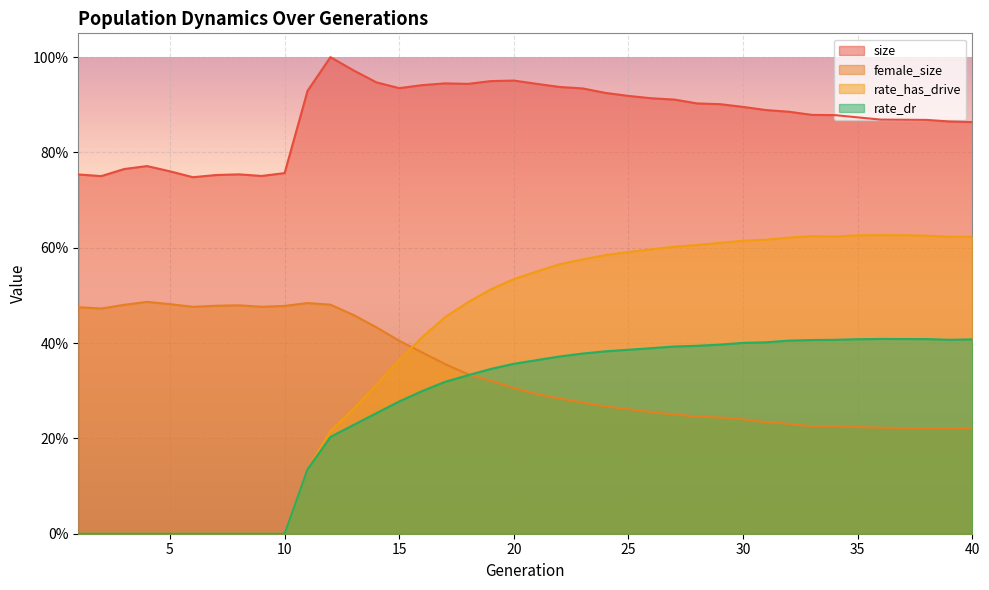

True or false: size and rate_dr cross at least once.

False